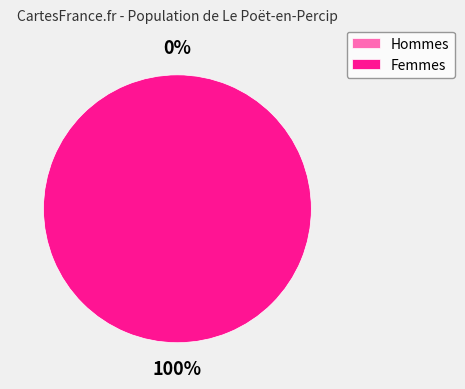

How many slices are in this pie chart?

2